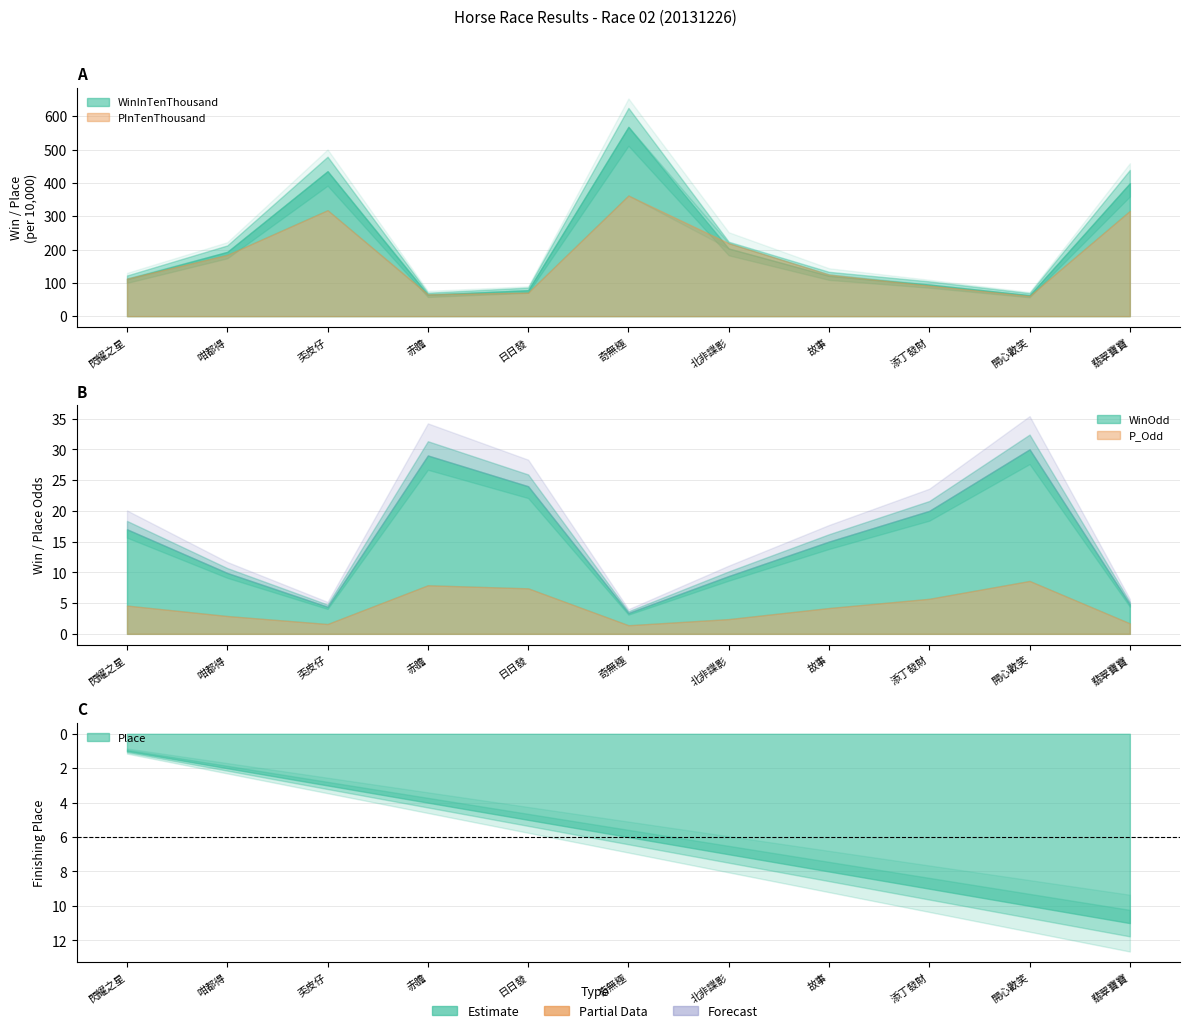

How many data points in WinOdd are less than 15?

5